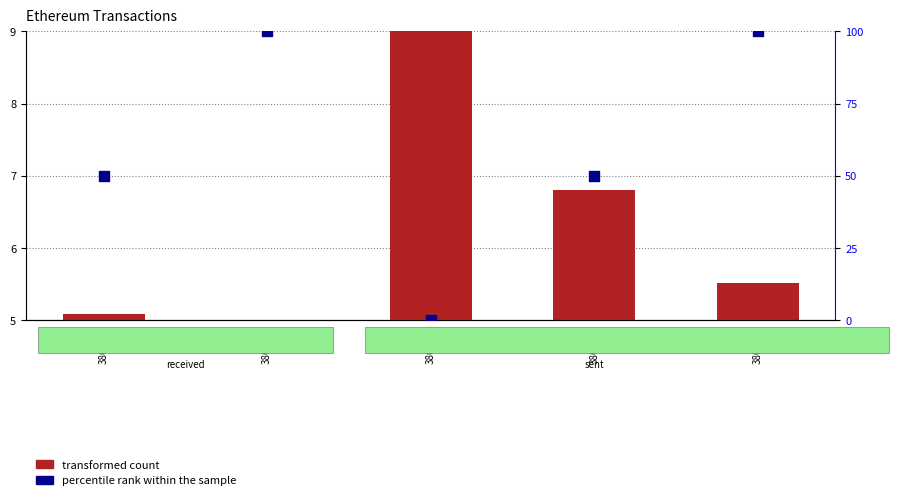

At how many categories does at least one series exceed 49?

4